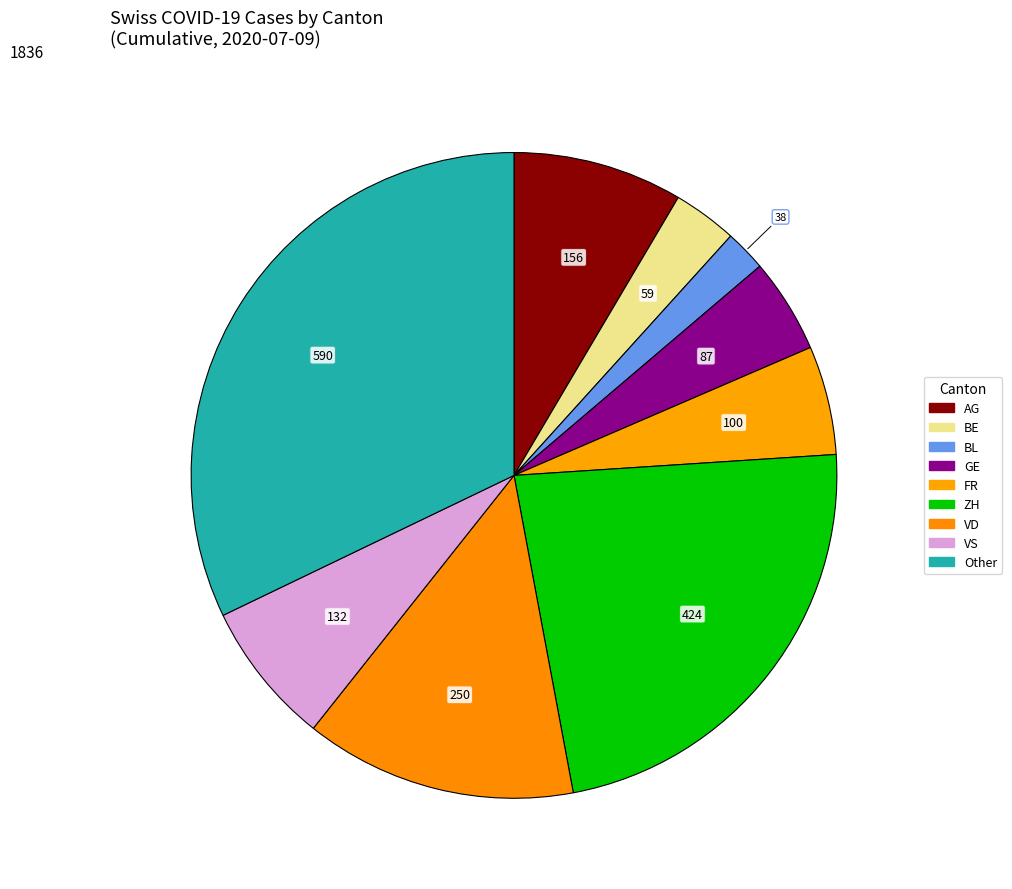

How many segments does this pie chart have?

9